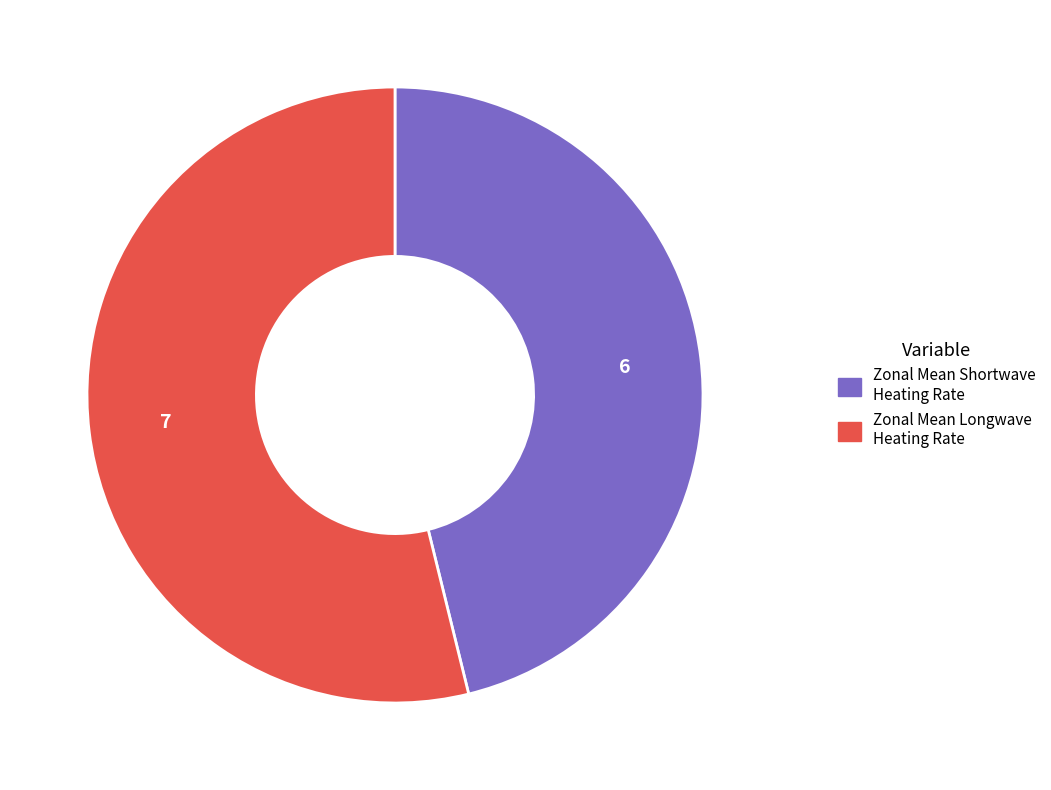

Is there a majority slice in this chart?

Yes